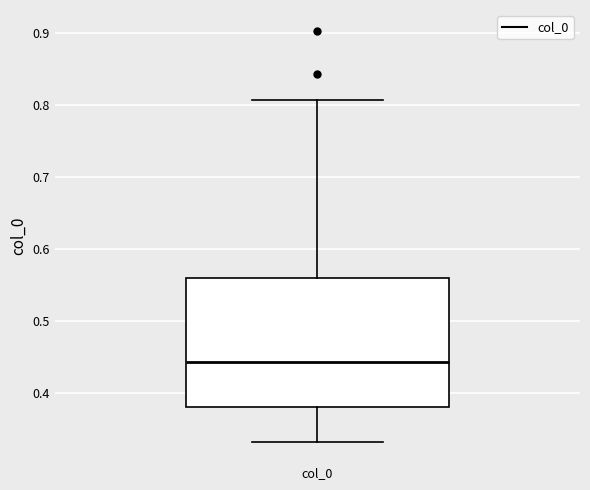

Transcribe this box plot: give where the median line is, the range the box spans, and where the two whiskers end, as read against the y-axis. The values are not printed on the chart, so give them approximately, as read against the axis.

median 0.44, box 0.38 to 0.56, whiskers 0.33 to 0.81